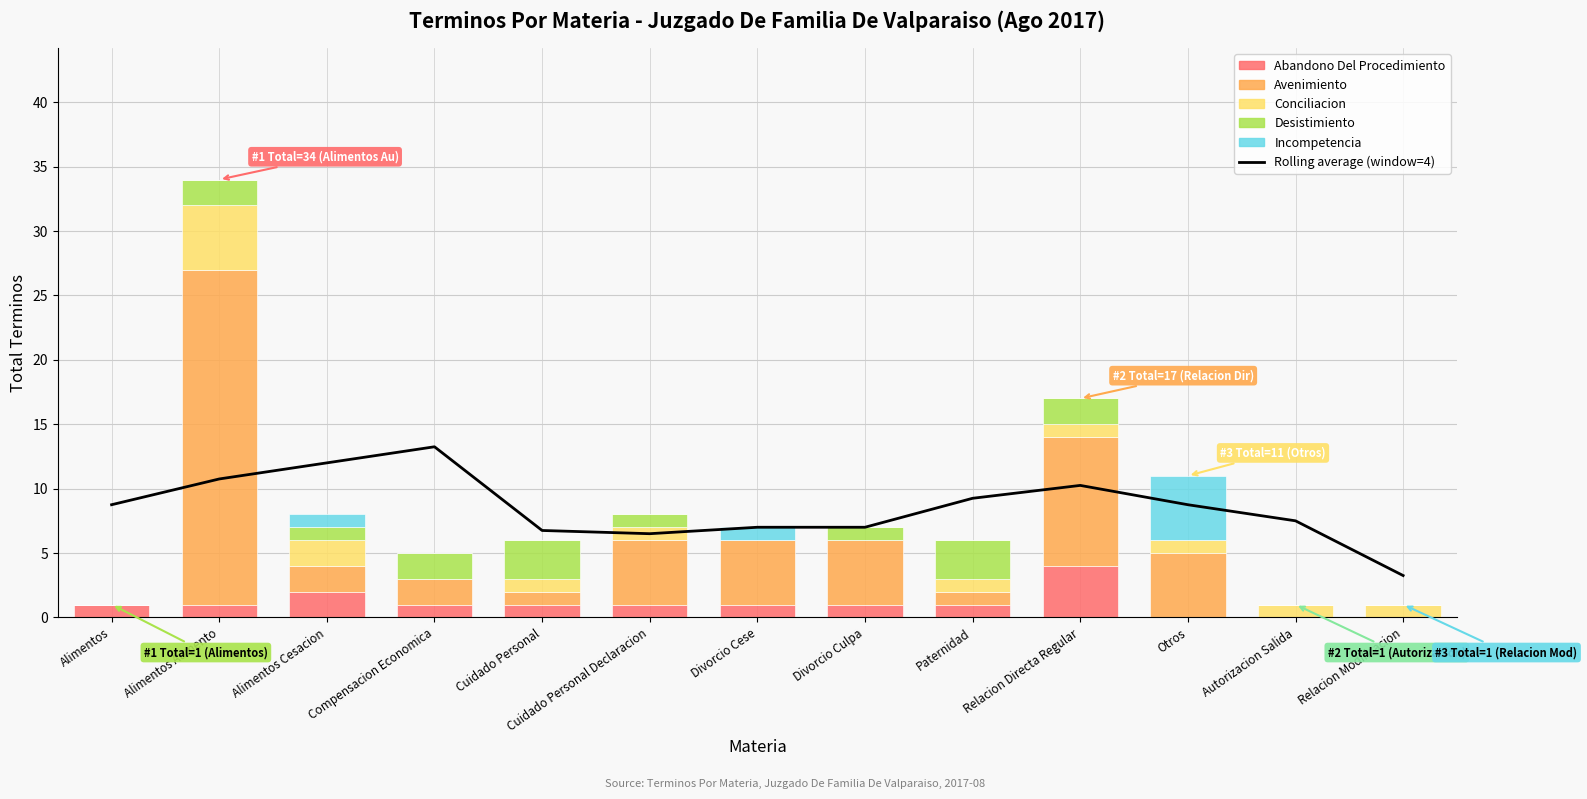

What is the difference between the highest and lowest values at Autorizacion Salida?

7.5